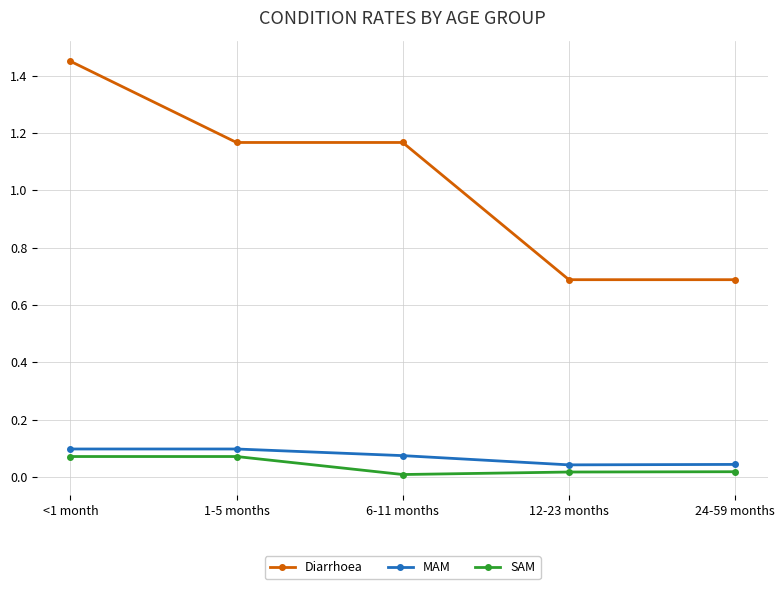

What is the total value across all series at <1 month?

1.6